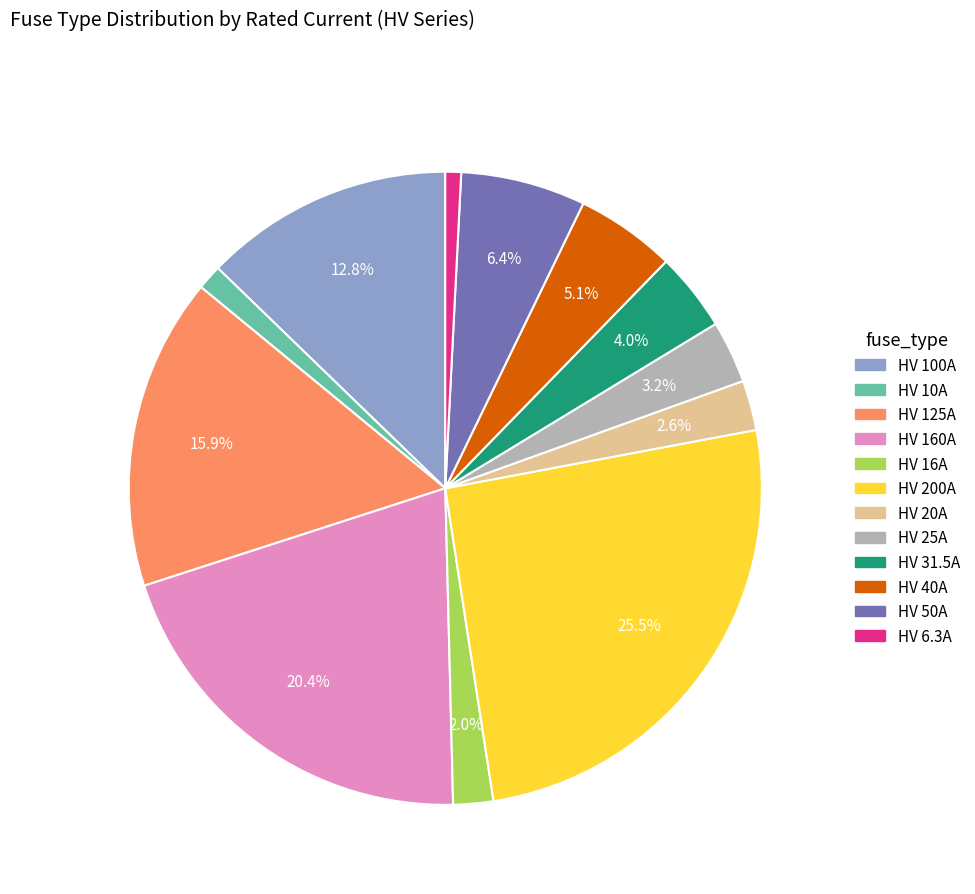

To the nearest percent, what portion does HV 20A represent?

3%